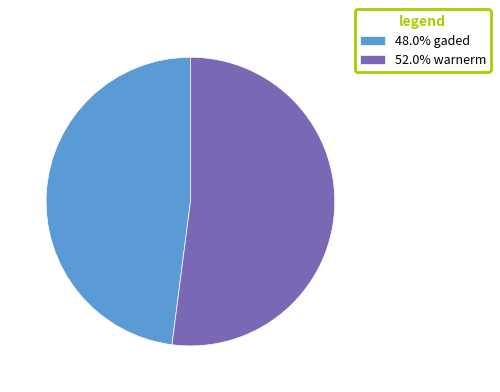

Is there any slice that represents more than half of the pie?

Yes